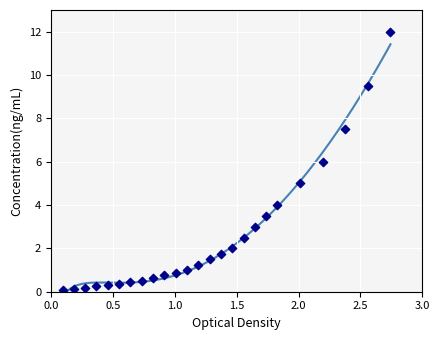

What is the range of X values (max minus min)?

2.6